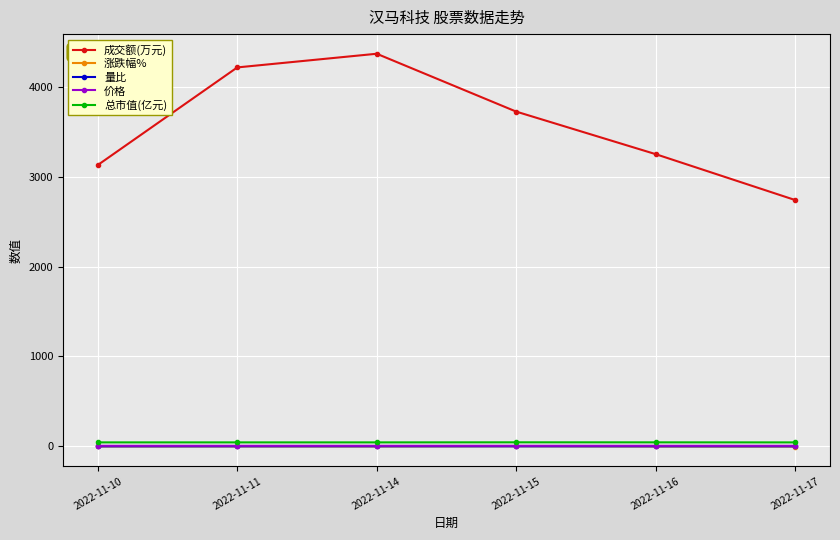

True or false: 涨跌幅% and 总市值(亿元) cross at least once.

False